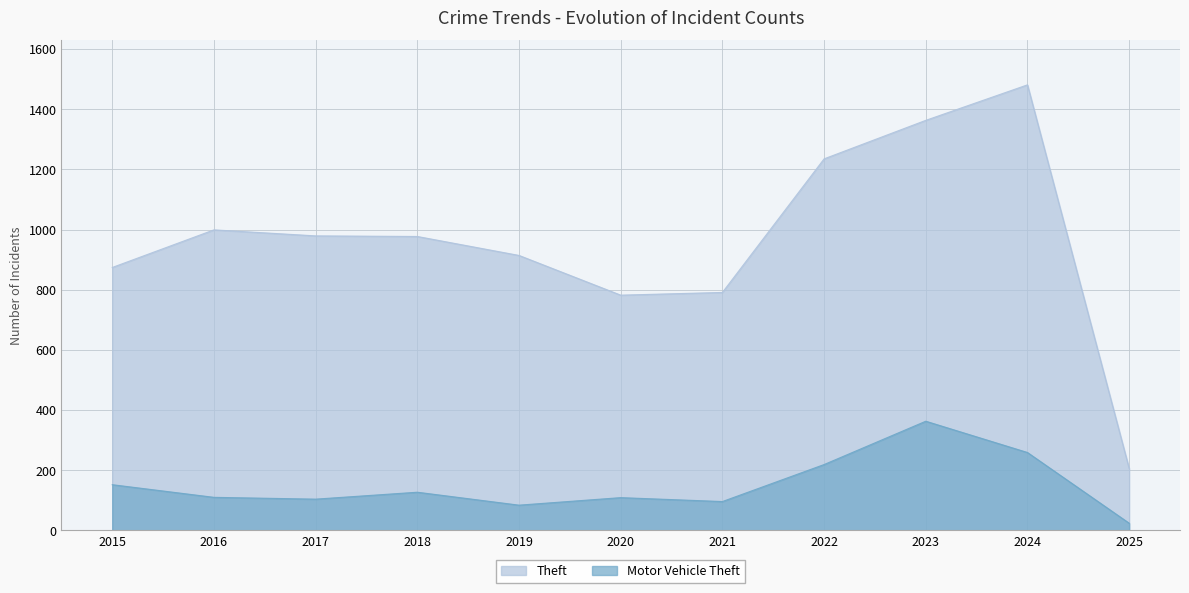

At how many categories does at least one series exceed 1016?

3